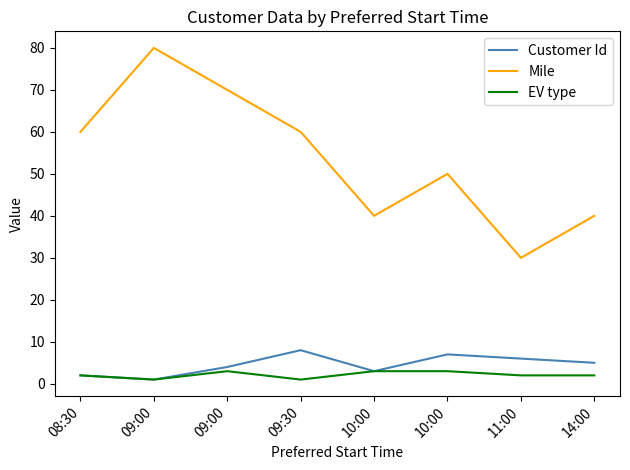

Reading left to right, transcribe all the data shown in this chart.

Customer Id: 2	1	4	8	3	7	6	5
Mile: 60	80	70	60	40	50	30	40
EV type: 2	1	3	1	3	3	2	2